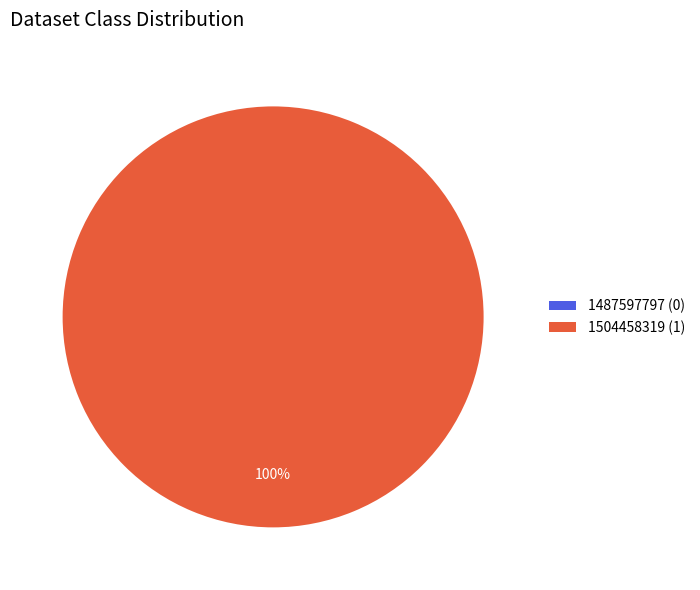

What is the change in value from 1487597797 to 1504458319?

+1